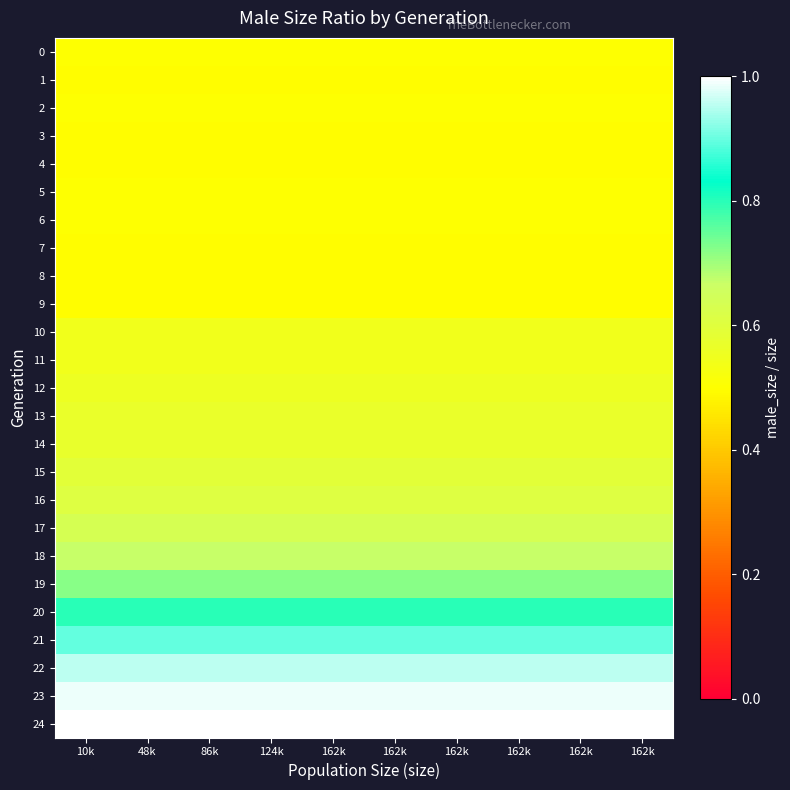

List the series in order of their peak value, lowest first.

3, 1, 9, 8, 7, 4, 0, 6, 2, 5, 10, 11, 12, 13, 14, 15, 16, 17, 18, 19, 20, 21, 22, 23, 24